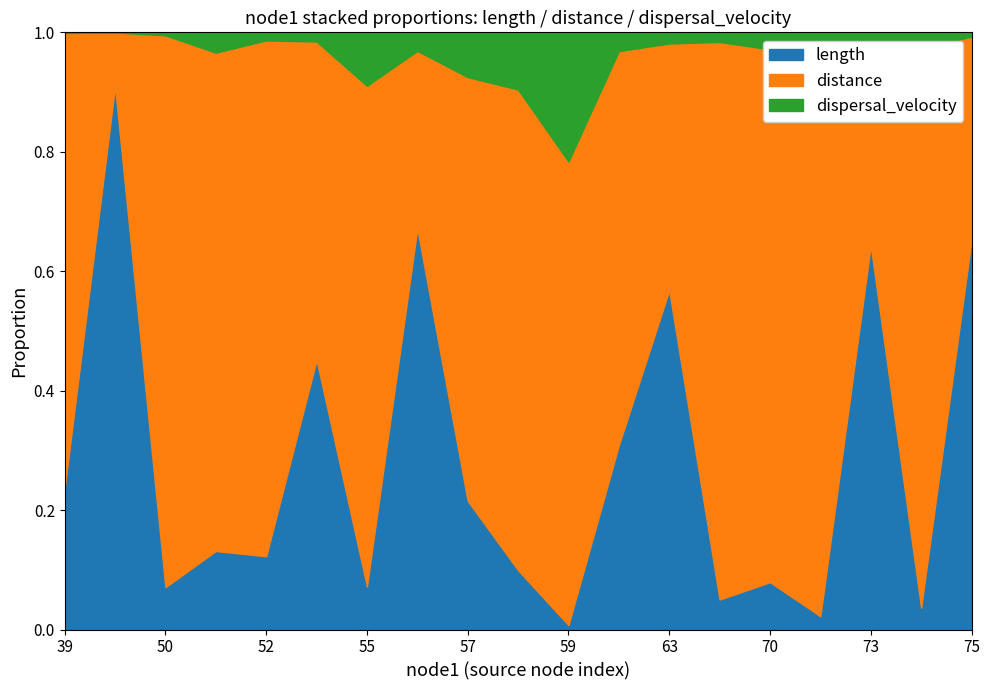

The length series shows 0.0 at 59. True or false?

True